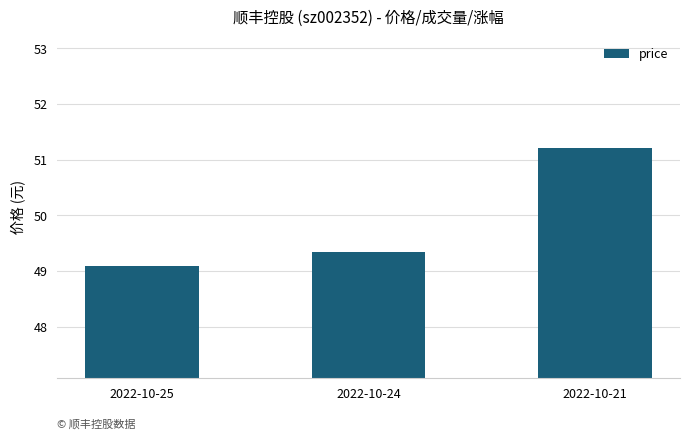

What is the sum of all values?

149.6